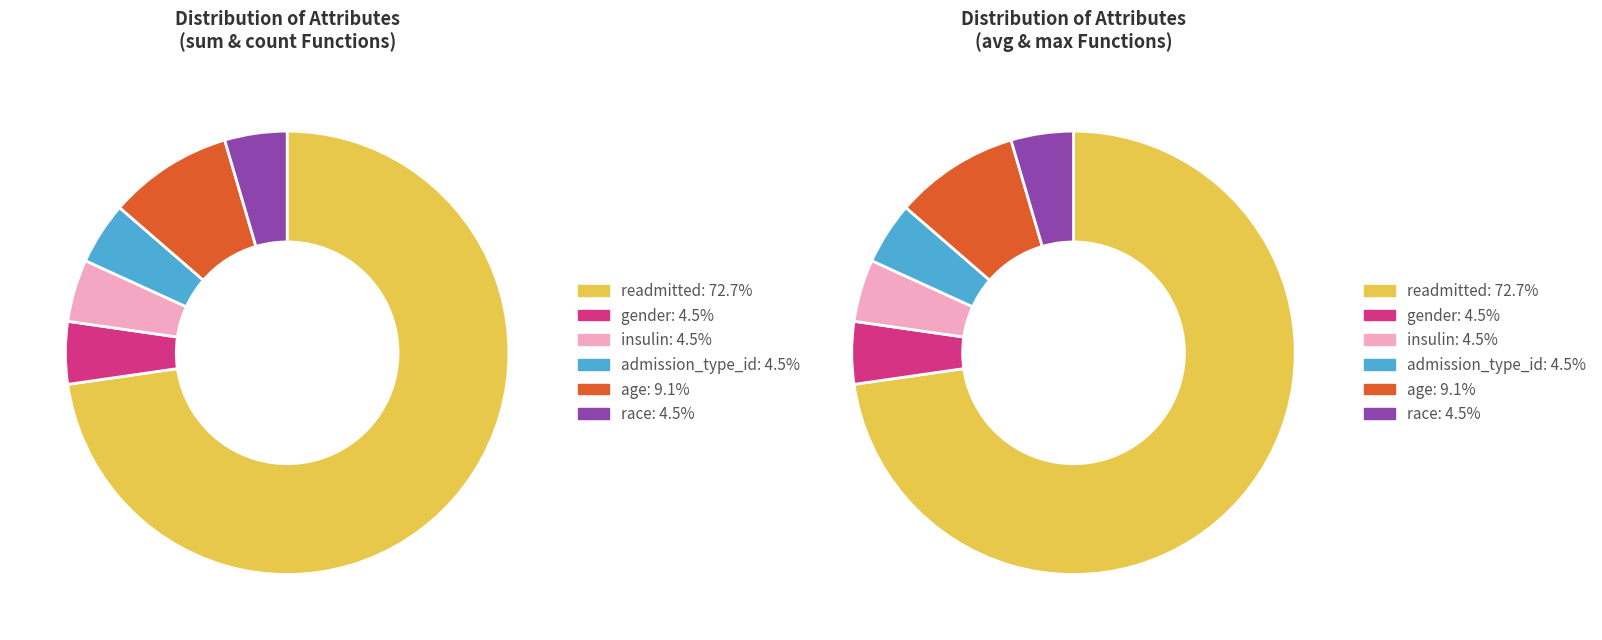

Which category has the biggest portion of the pie?

readmitted